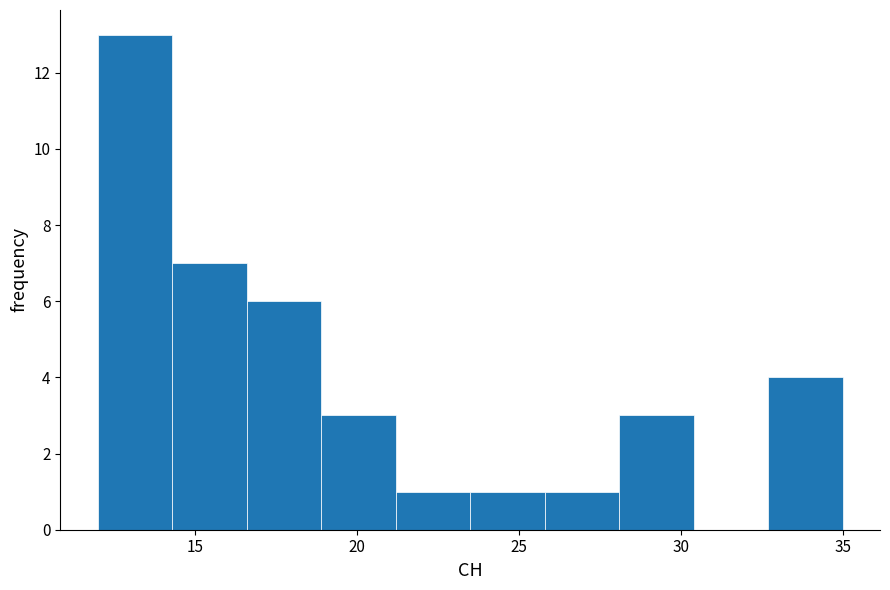

Which range on the x-axis has the tallest bar?

12.0 to 14.3